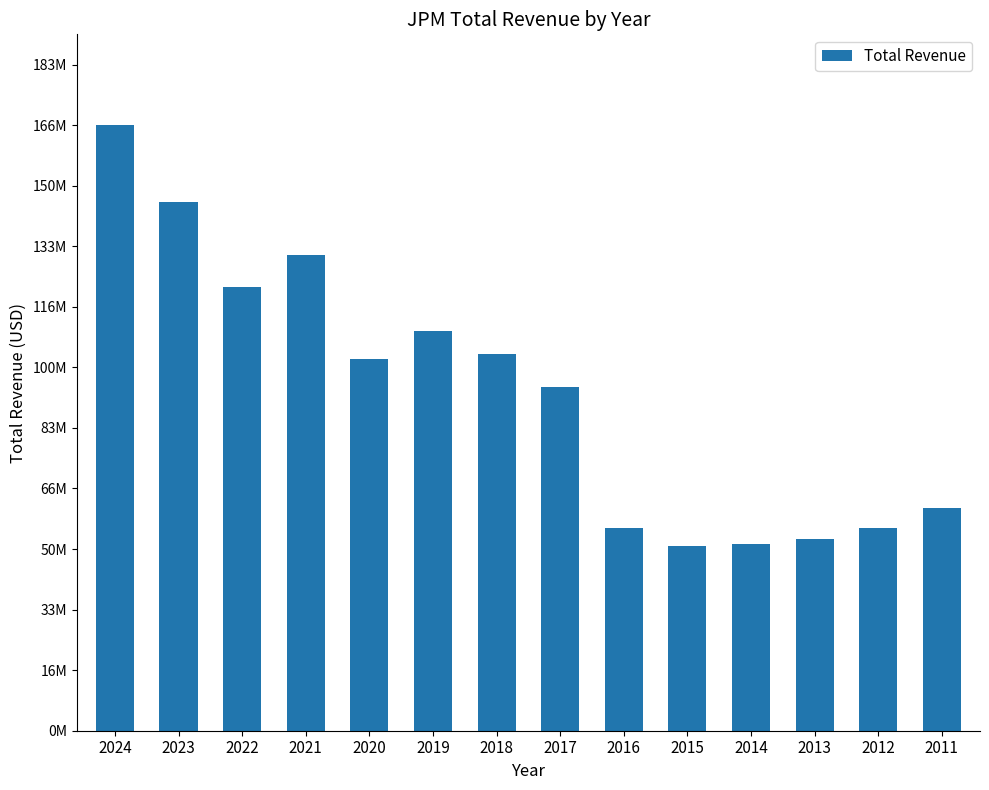

The value at 2012 is 20474831. True or false?

False